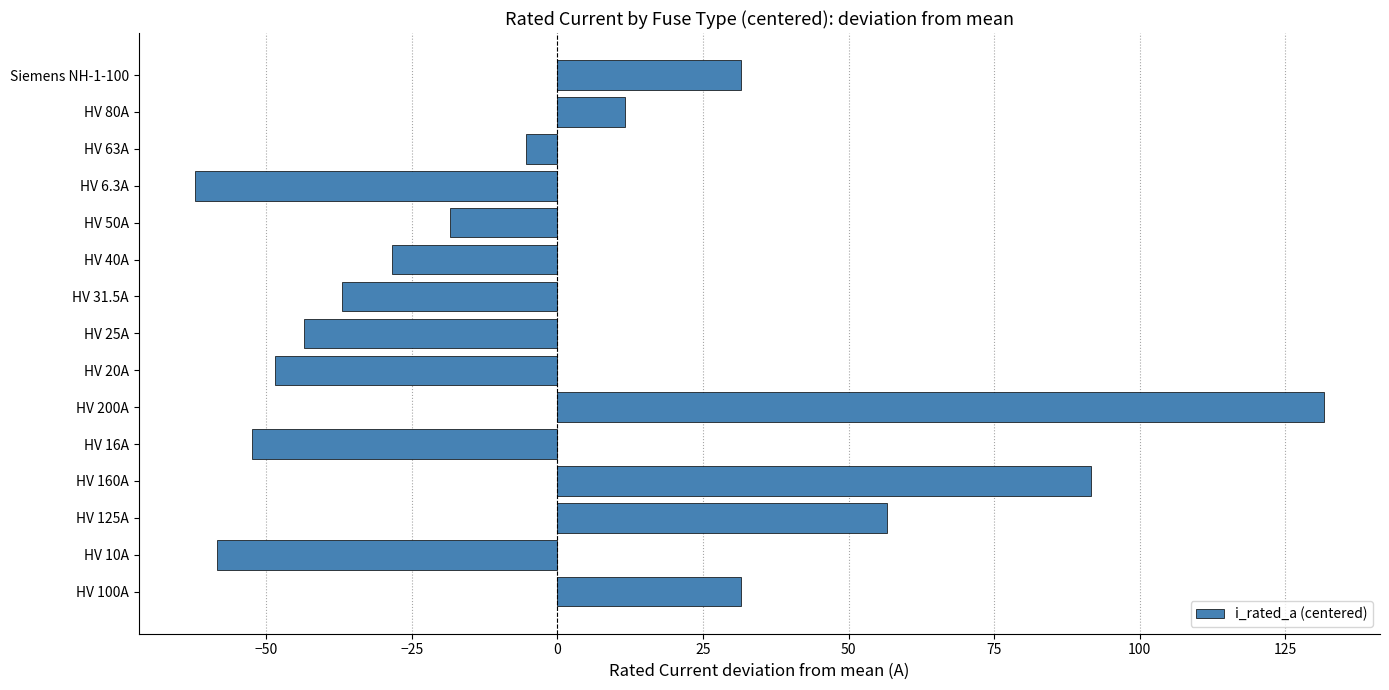

True or false: the data shows 145.7 at HV 160A.

False